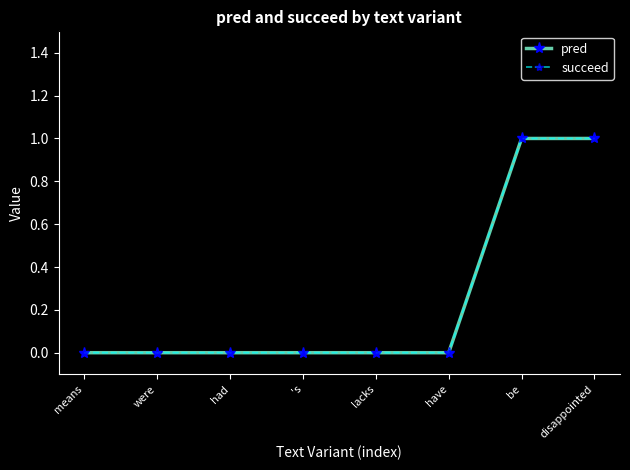

What is the value of the succeed point at the 8th from the left?

1